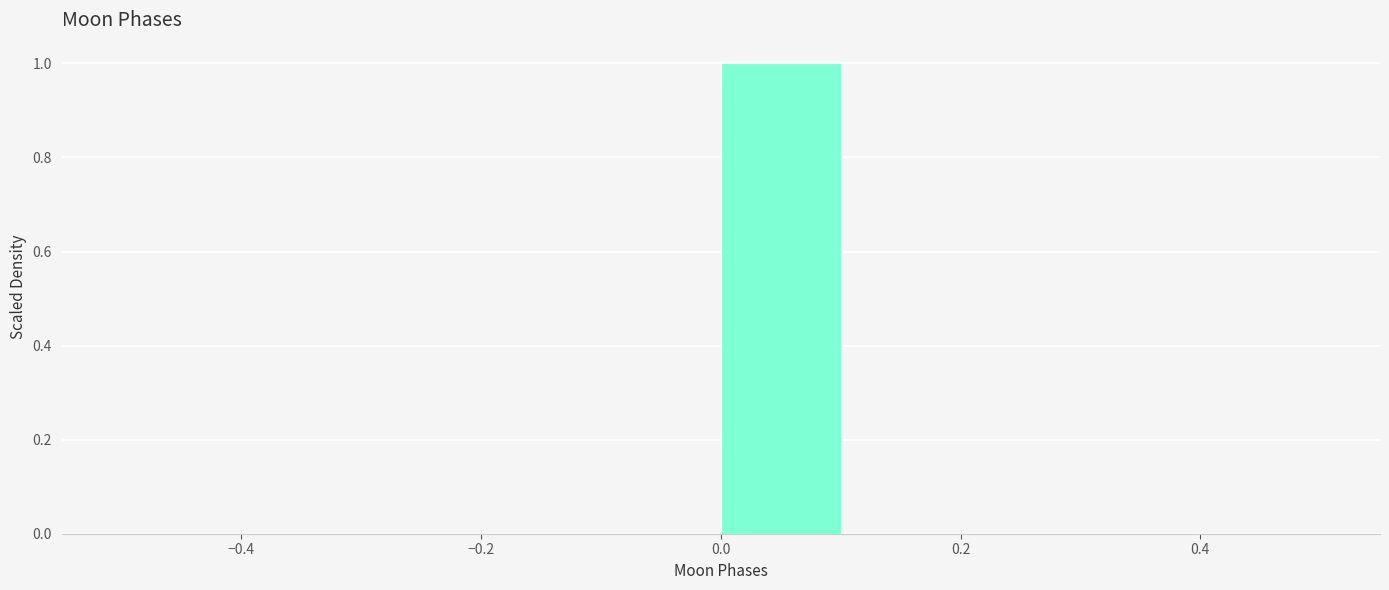

Over which range of the x-axis is the bar tallest?

0.0 to 0.1